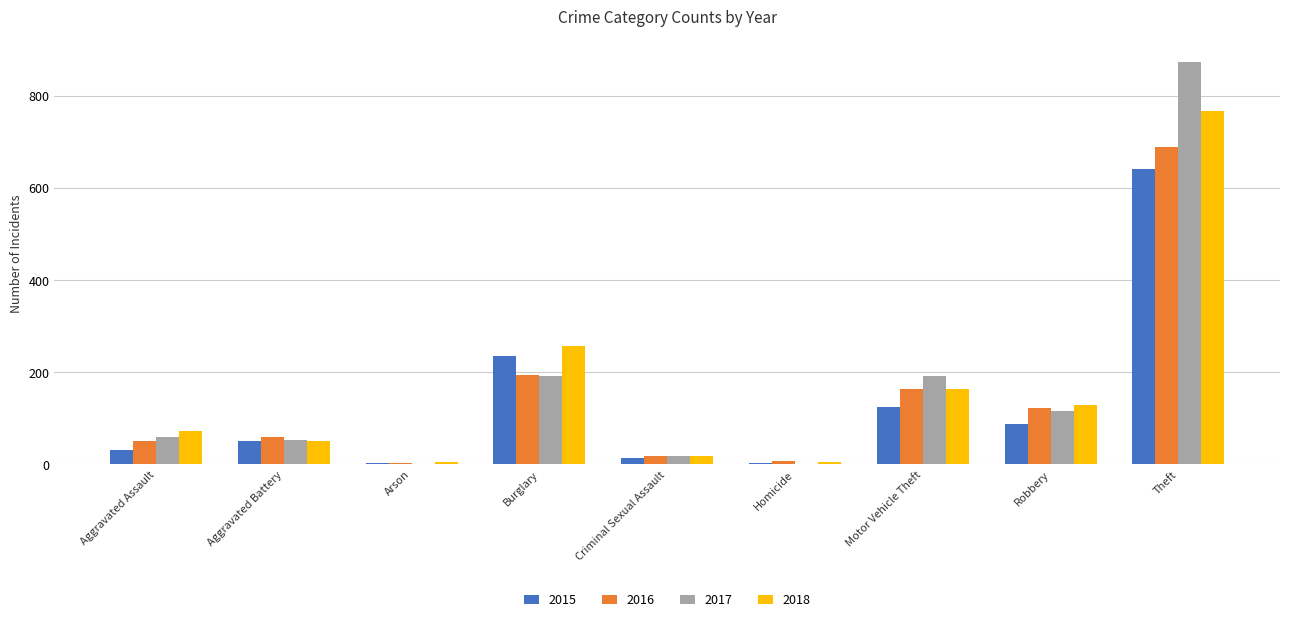

The value of 2016 at Robbery is 123. True or false?

True